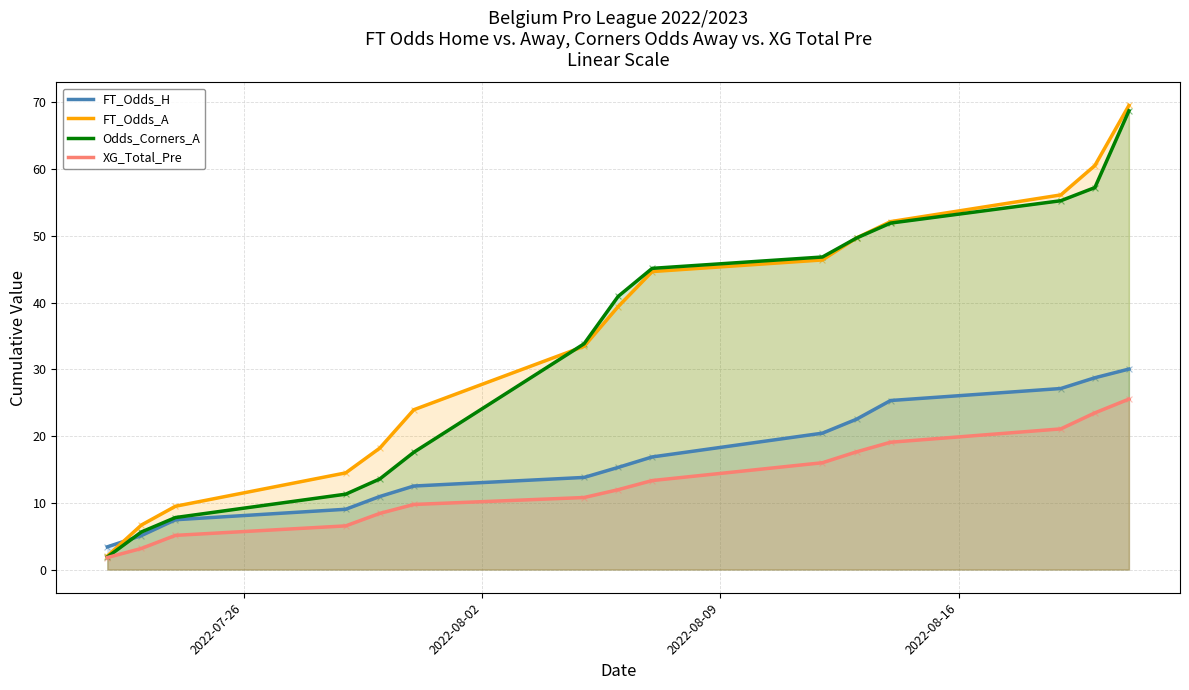

What is the smallest value displayed?

1.8